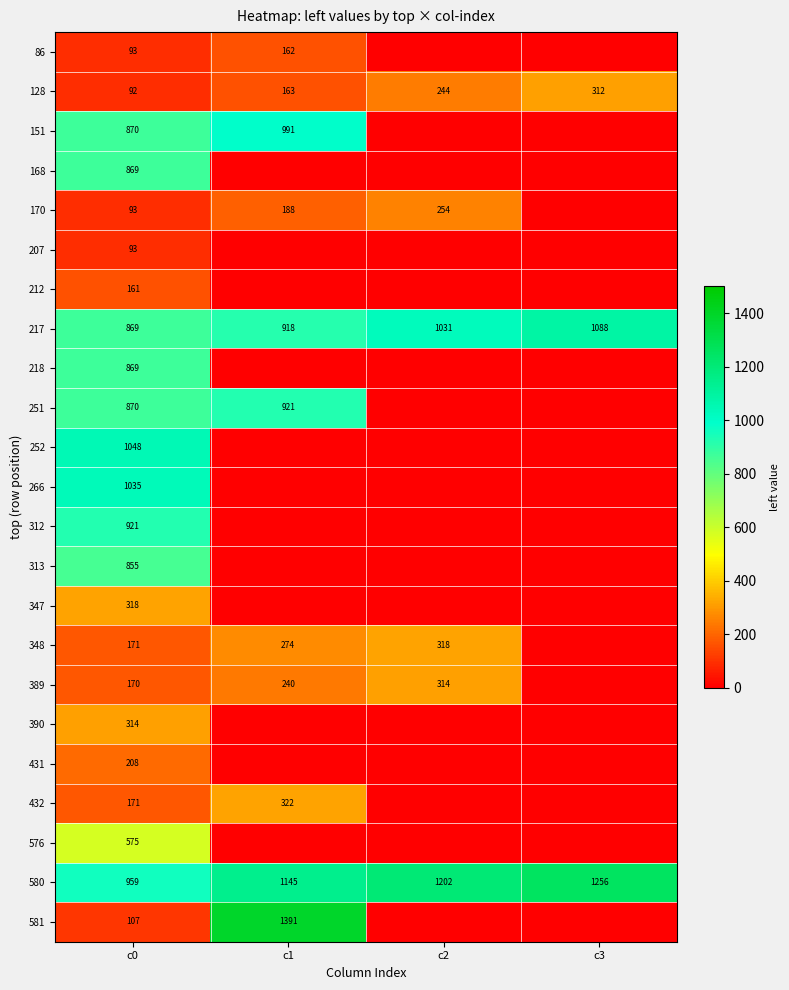

What is the spread (max minus min) of values at c0?

956